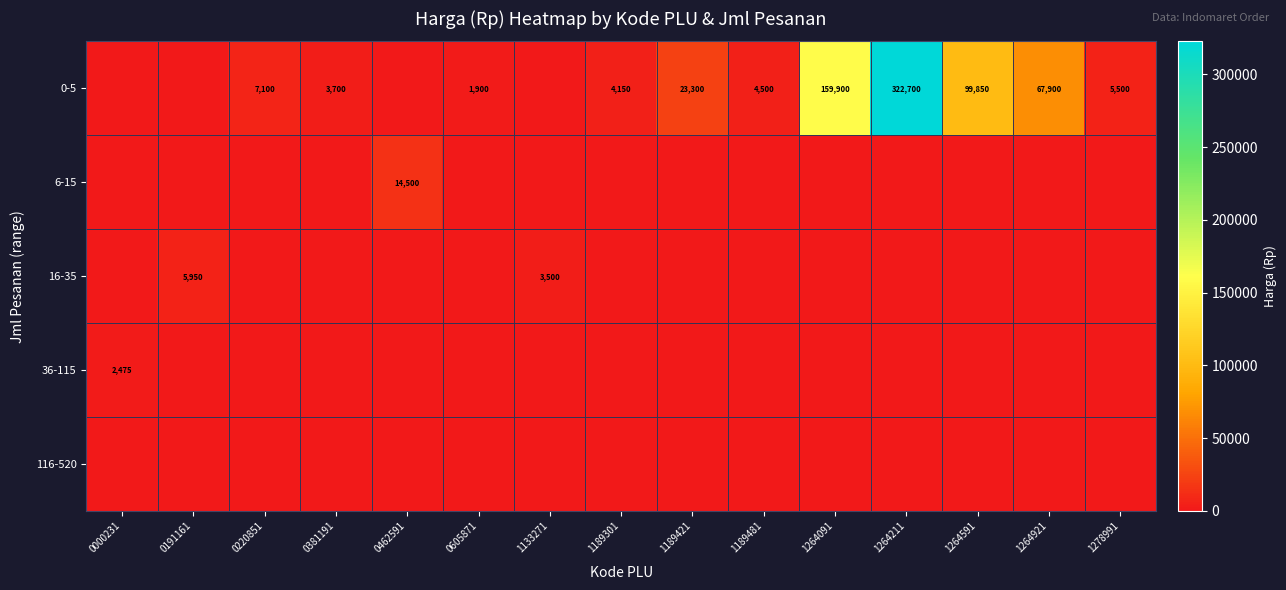

How many data points does each series have?

15